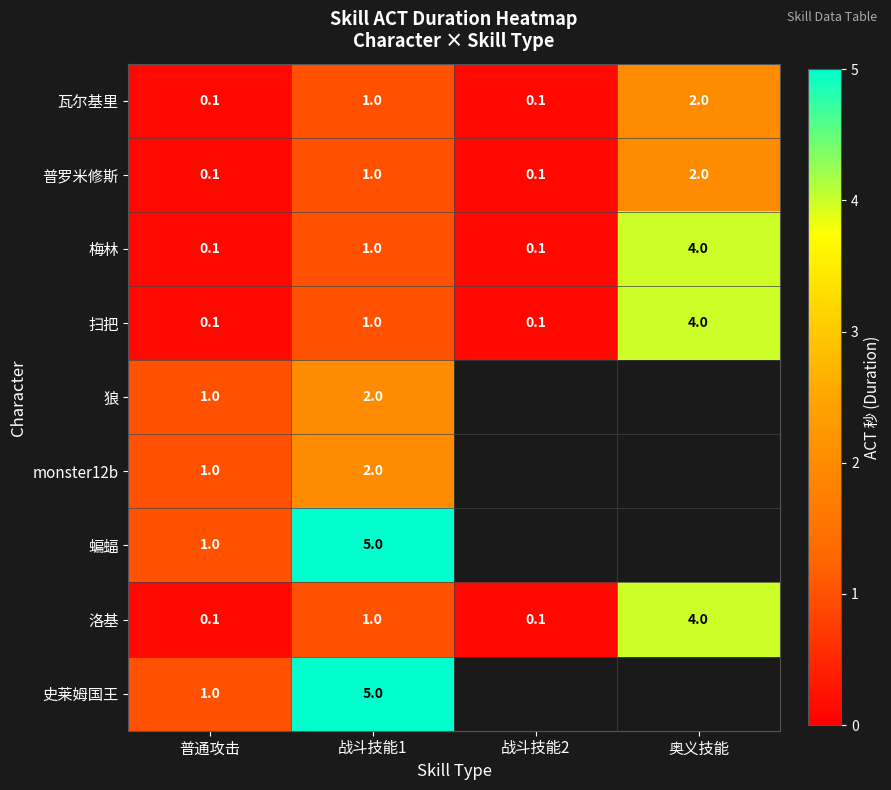

At which label does 瓦尔基里 reach its peak?

奥义技能